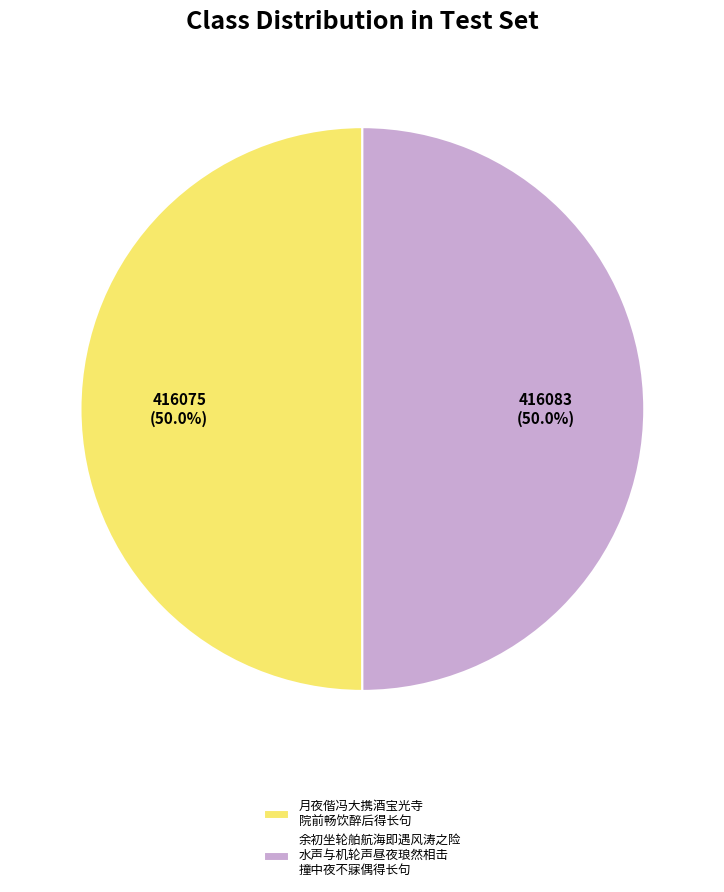

What percentage do 余初坐轮舶航海即遇风涛之险 水声与机轮声昼夜琅然相击 撞中夜不寐偶得长句 and 月夜偕冯大携酒宝光寺 院前畅饮醉后得长句 together represent?

100.0%